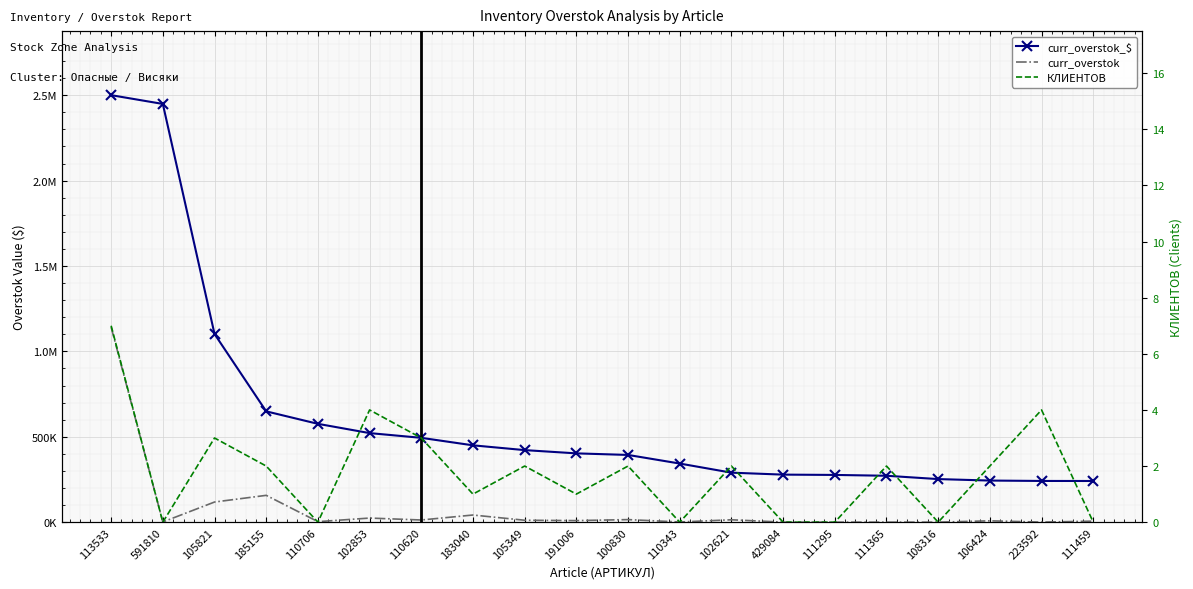

In curr_overstok, how many points are higher than both neighbors (excluding endpoints)?

6